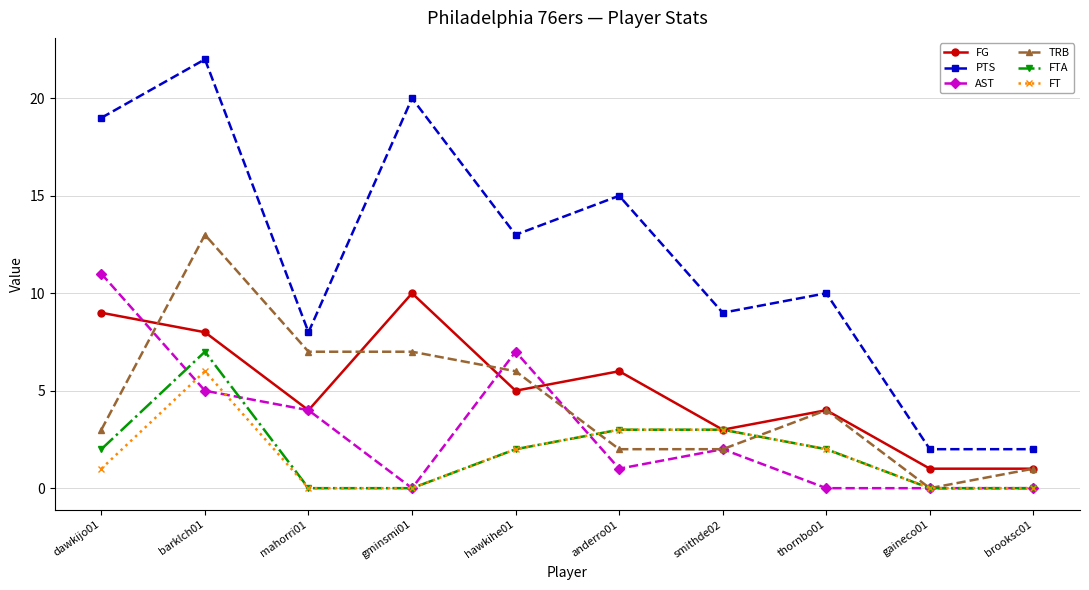

What is the difference between the TRB values at brooksc01 and mahorri01?

6